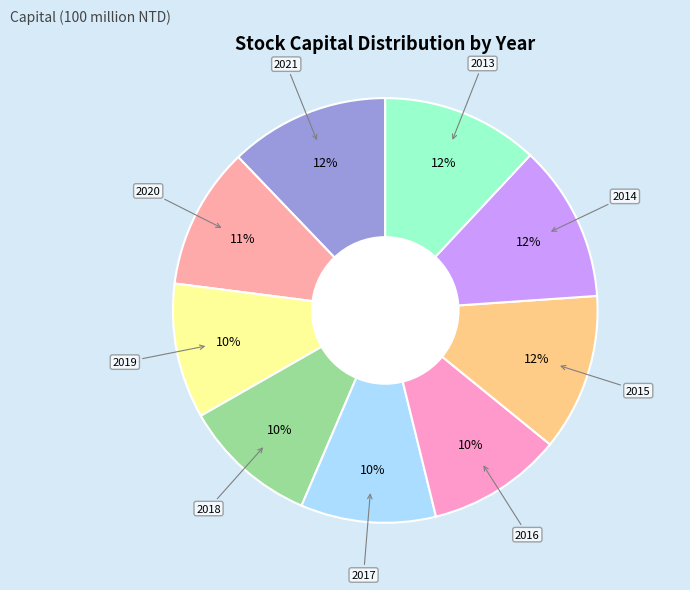

Rank the categories by value from lowest to highest.

2019, 2018, 2017, 2016, 2020, 2015, 2014, 2013, 2021